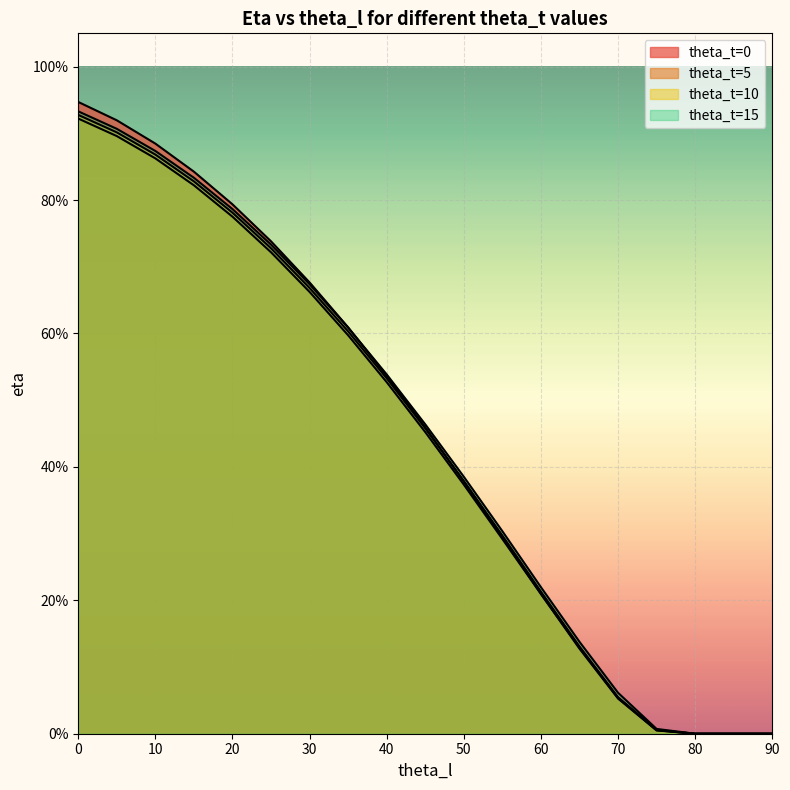

How many times do theta_t=0 and theta_t=15 cross each other?

1